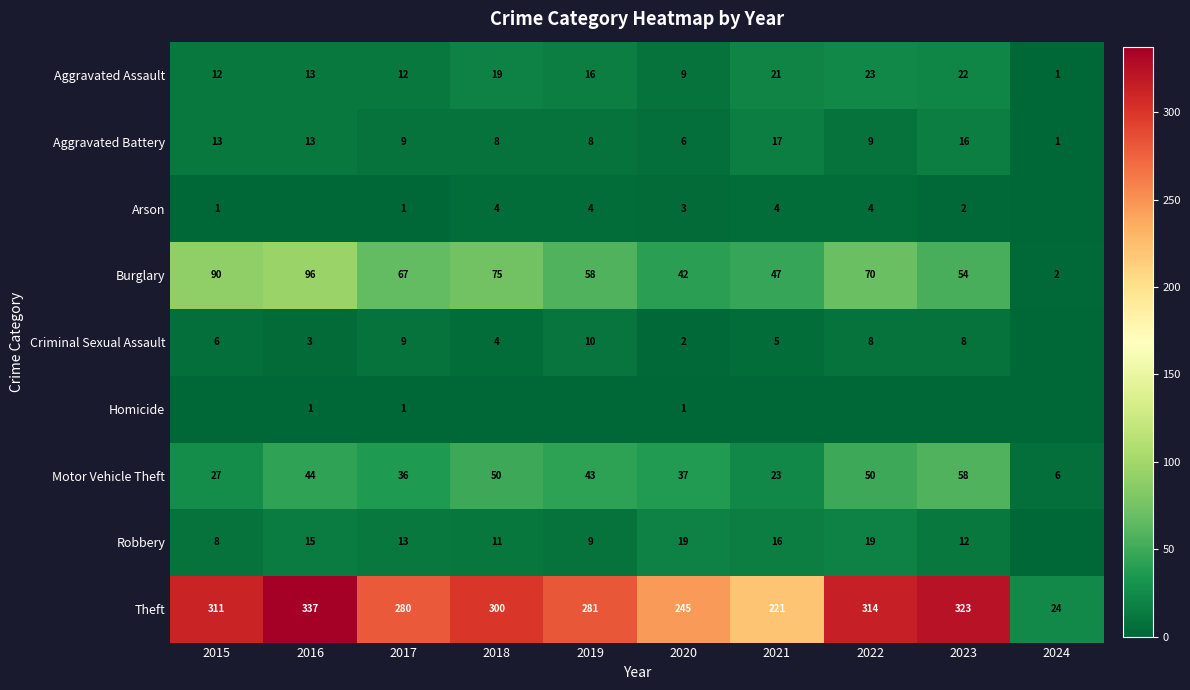

At which label does Motor Vehicle Theft reach its peak?

2023